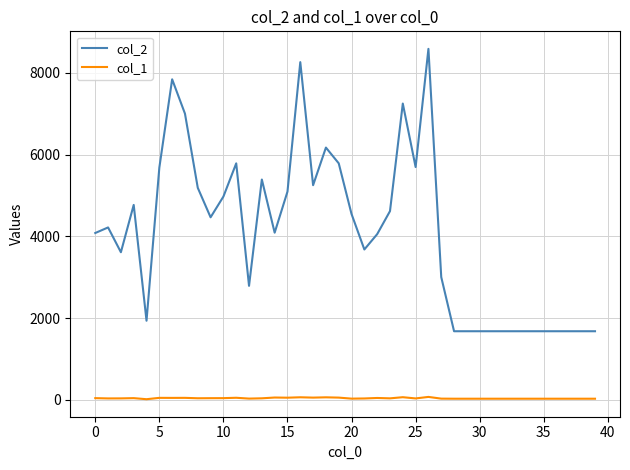

Which series has the widest spread of values?

col_2